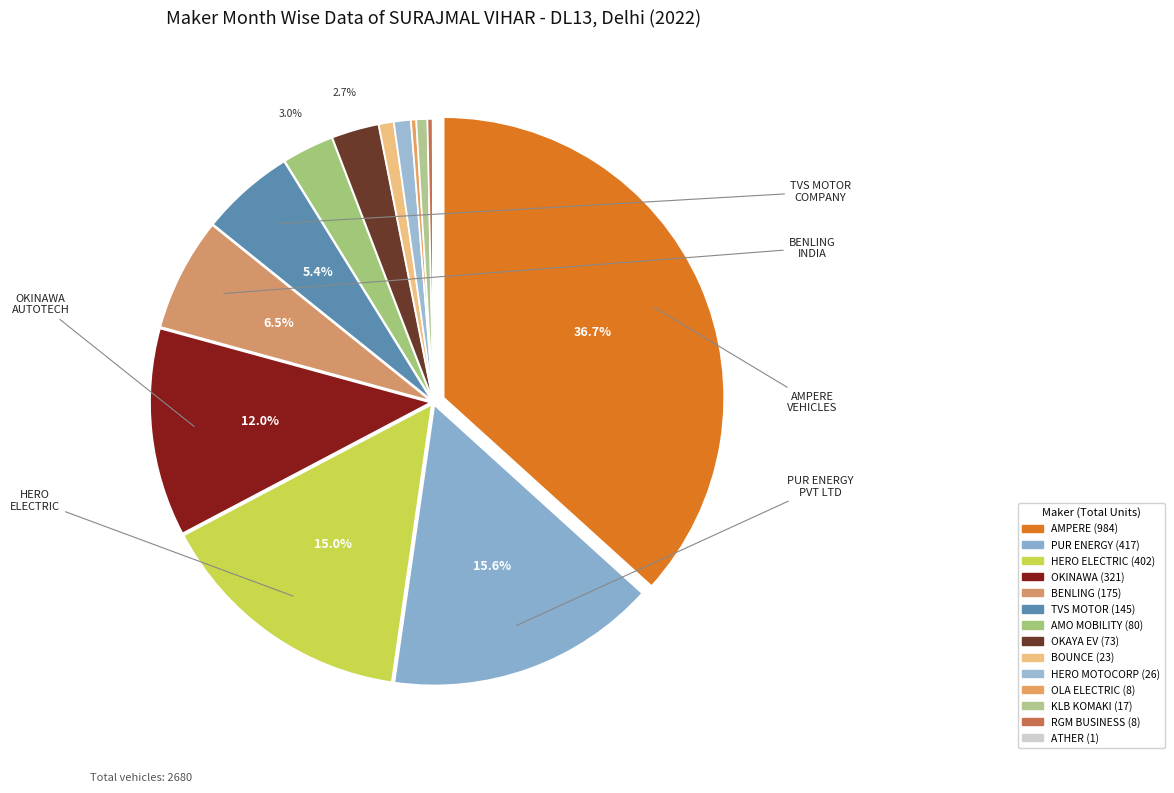

To the nearest percent, what is the average slice percentage?

7%